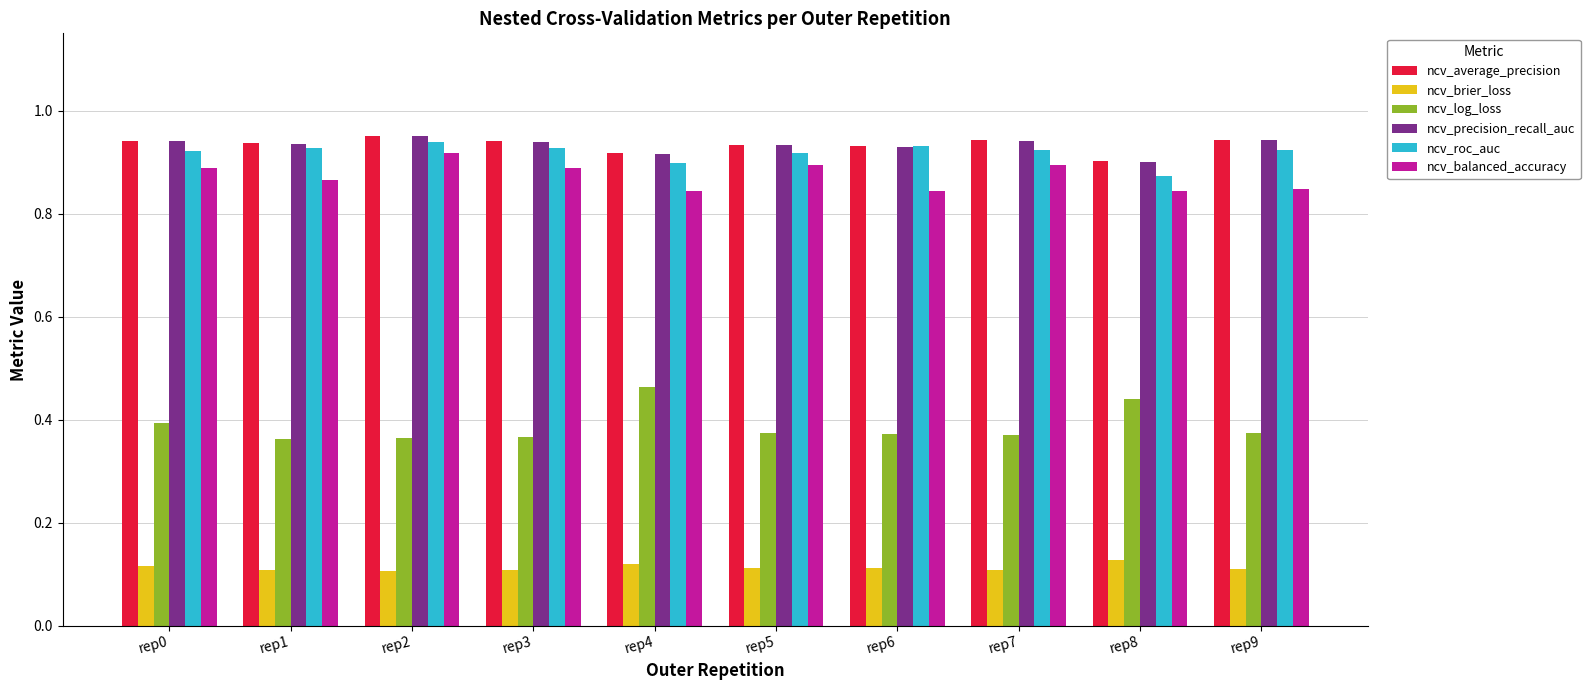

What is the sum of the ncv_roc_auc values at rep9 and rep2?

1.9